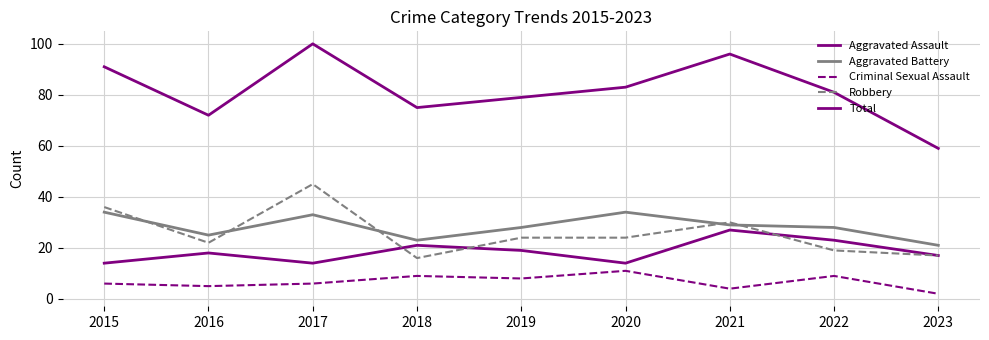

Does the chart display data point markers on the line(s)?

No